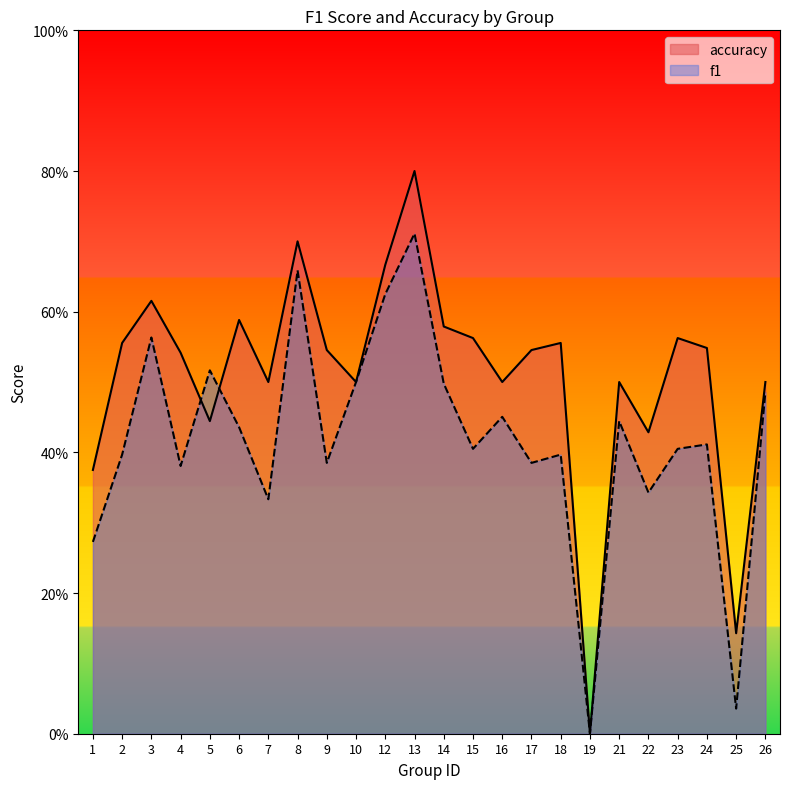

How many intersections are there between f1 and accuracy?

2